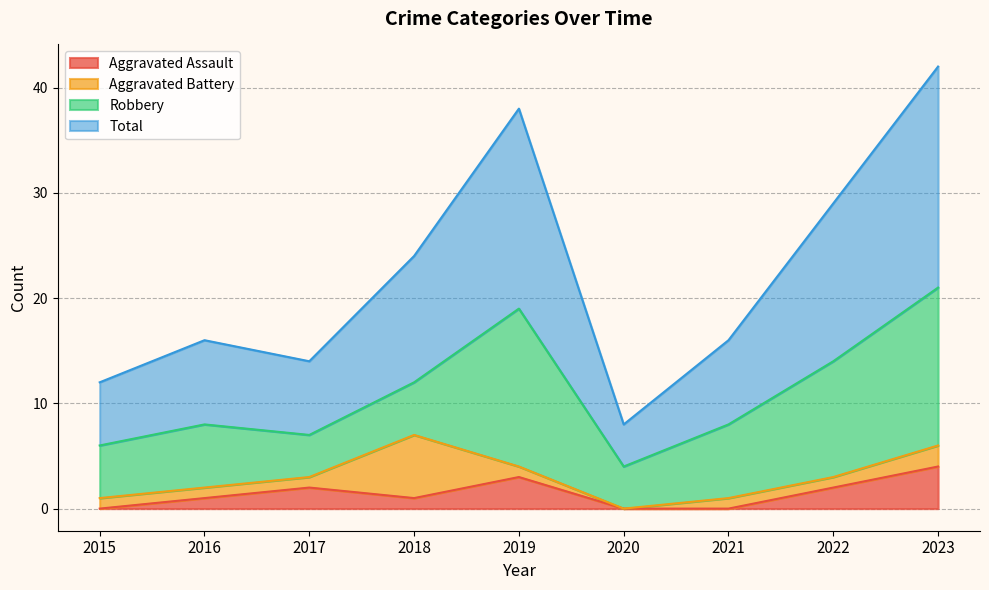

What is the difference between the maximum and minimum values in the Aggravated Assault series?

4